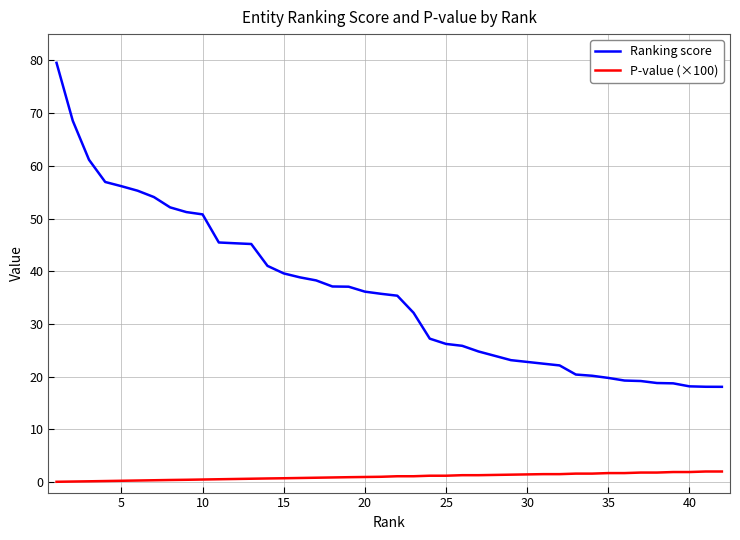

What is the difference between the maximum and minimum values in the P-value (×100) series?

2.0